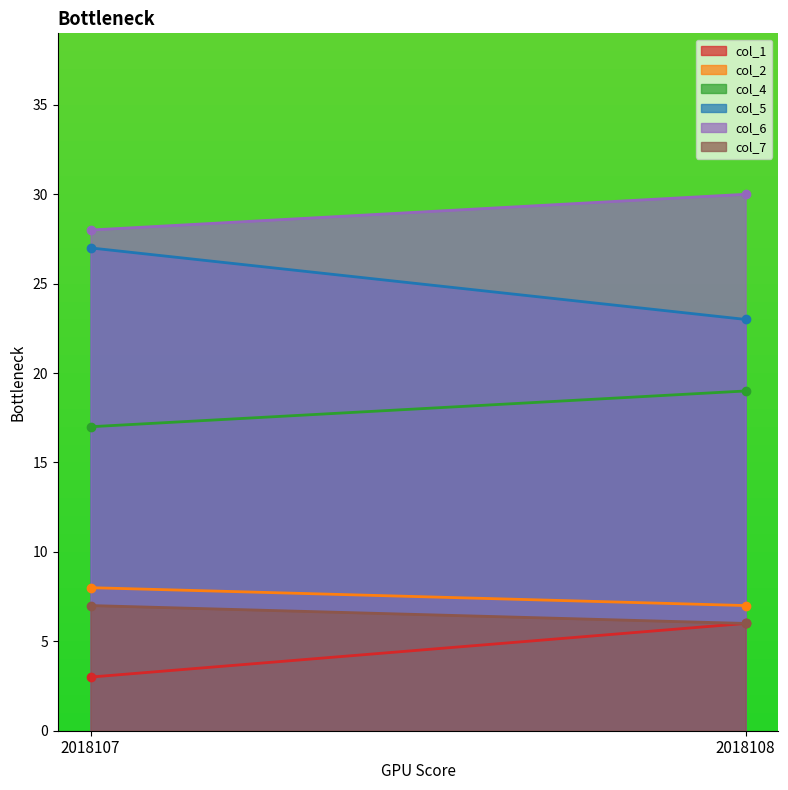

The col_1 series shows 3 at 2018107. True or false?

True